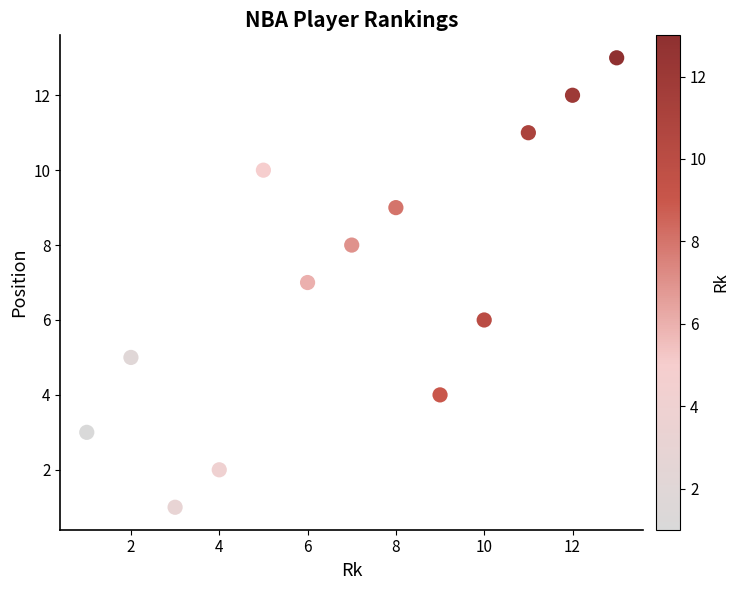

What is the range of Y values (max minus min)?

12